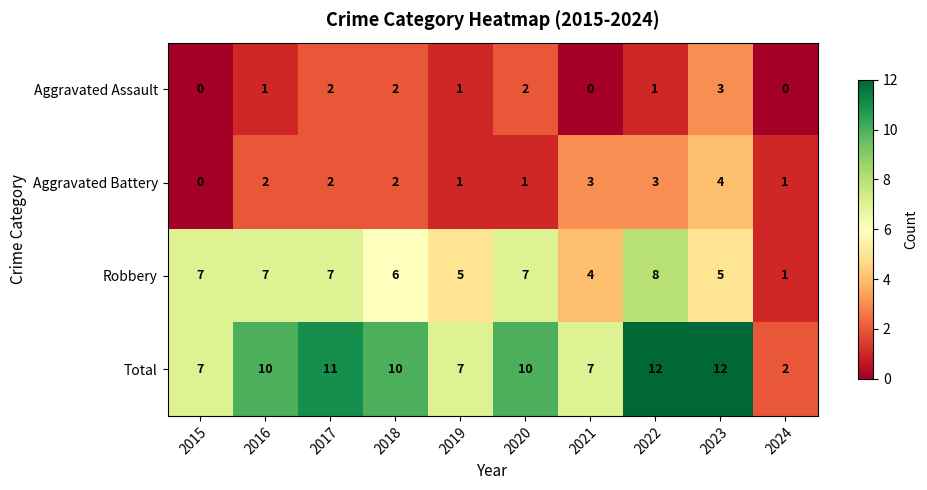

What is the difference between the maximum and minimum values in the Robbery series?

7